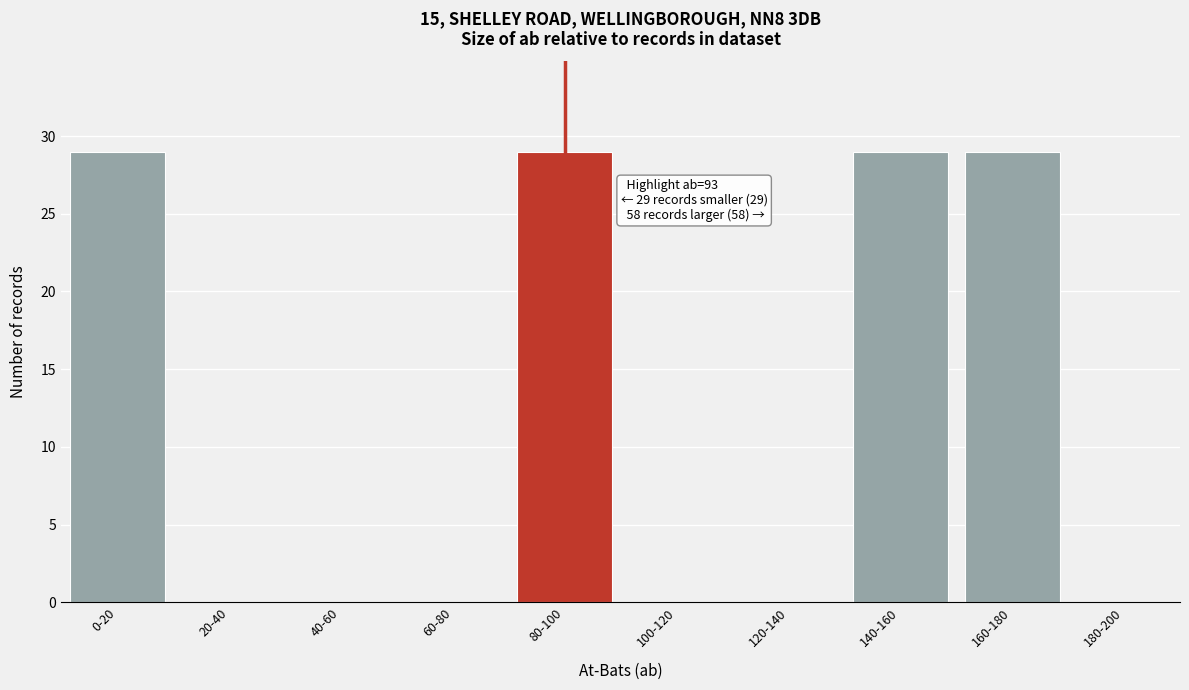

Reading left to right, list all the values displayed in this chart.

0-20=29	20-40=0	40-60=0	60-80=0	80-100=29	100-120=0	120-140=0	140-160=29	160-180=29	180-200=0